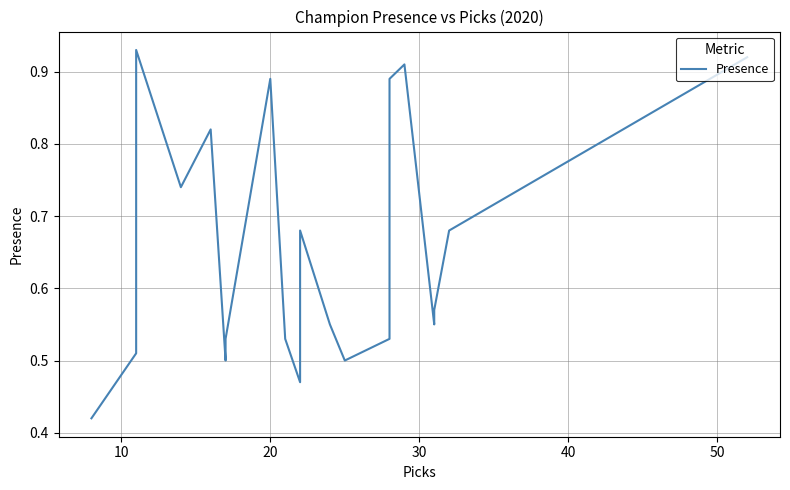

The chart shows a value of 0.3 at 14. True or false?

False